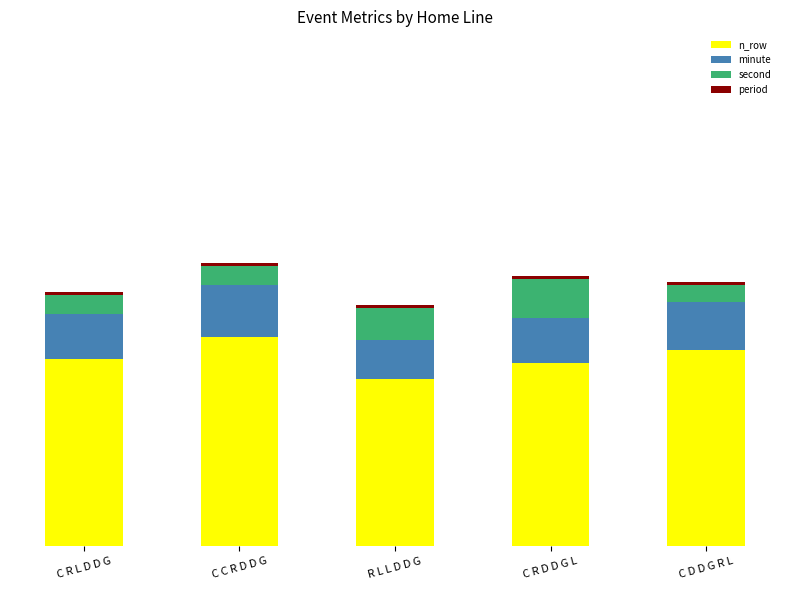

True or false: second has a value of 6 at C R L D D G.

True